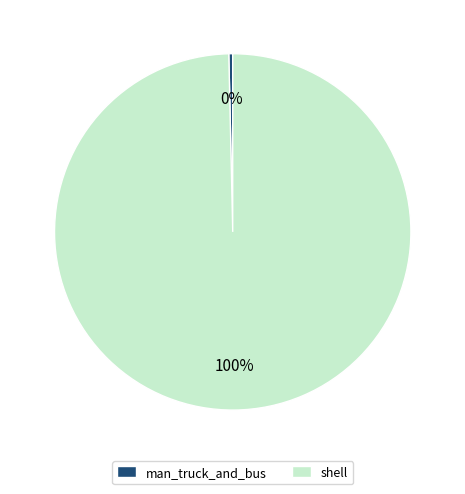

To the nearest percent, what is the combined percentage of man_truck_and_bus and shell?

100%